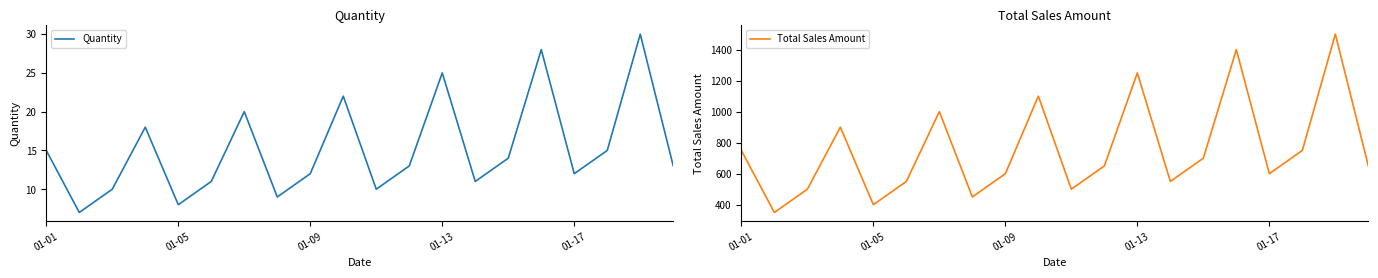

How many series are shown in this chart?

2